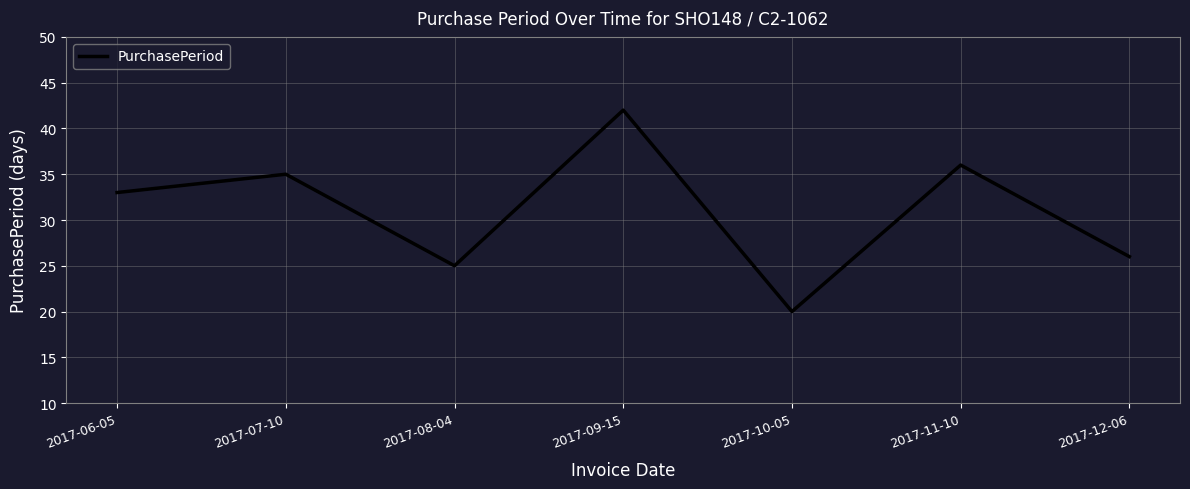

How many lines are shown in the chart?

1